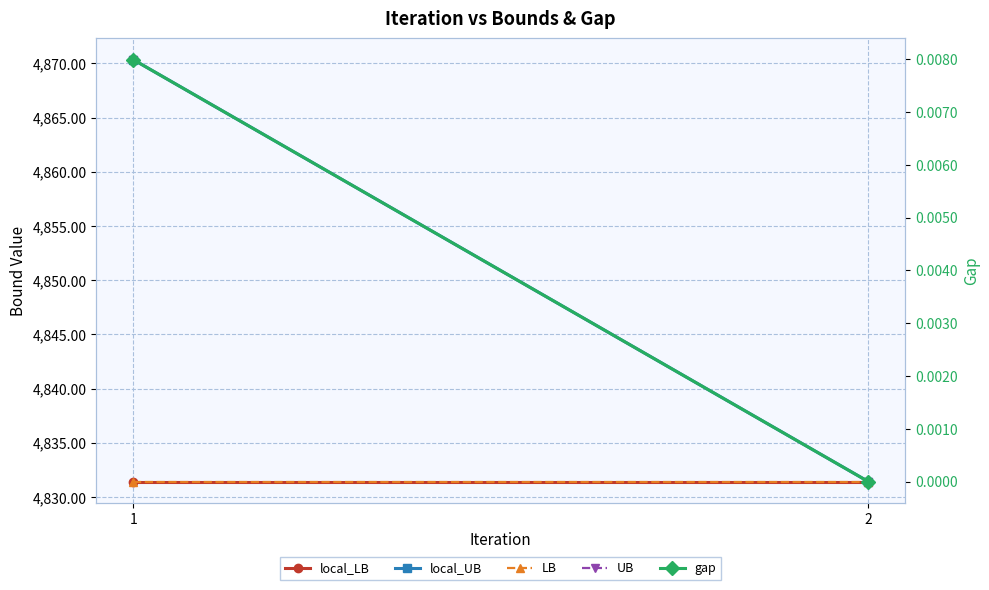

Is it true that gap equals 0.0 at 1?

True